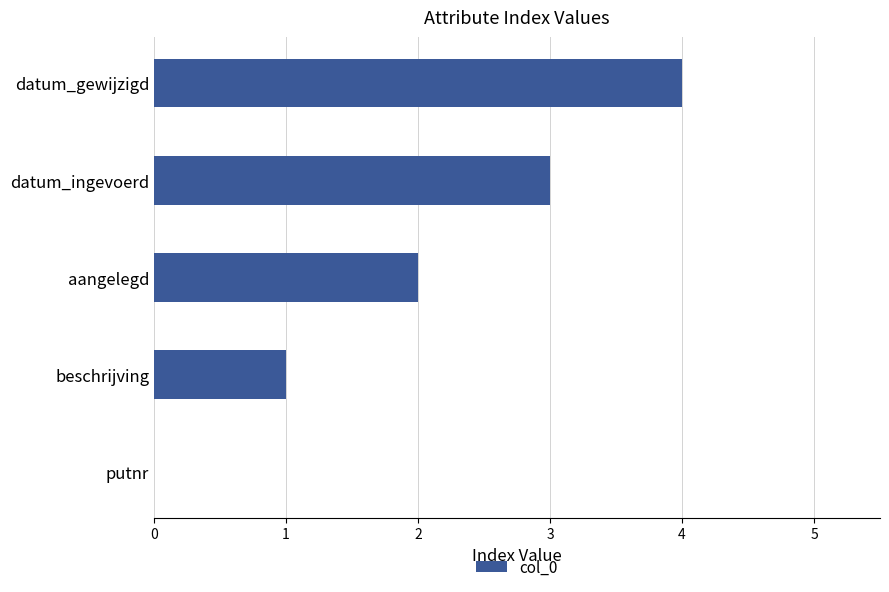

The chart shows a value of 3 at datum_gewijzigd. True or false?

False